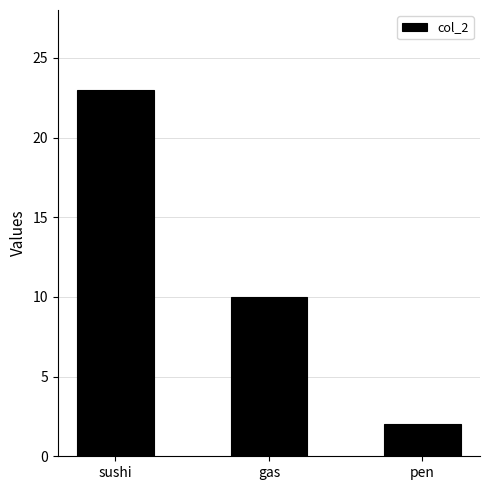

Is it true that the value at sushi is 23?

True